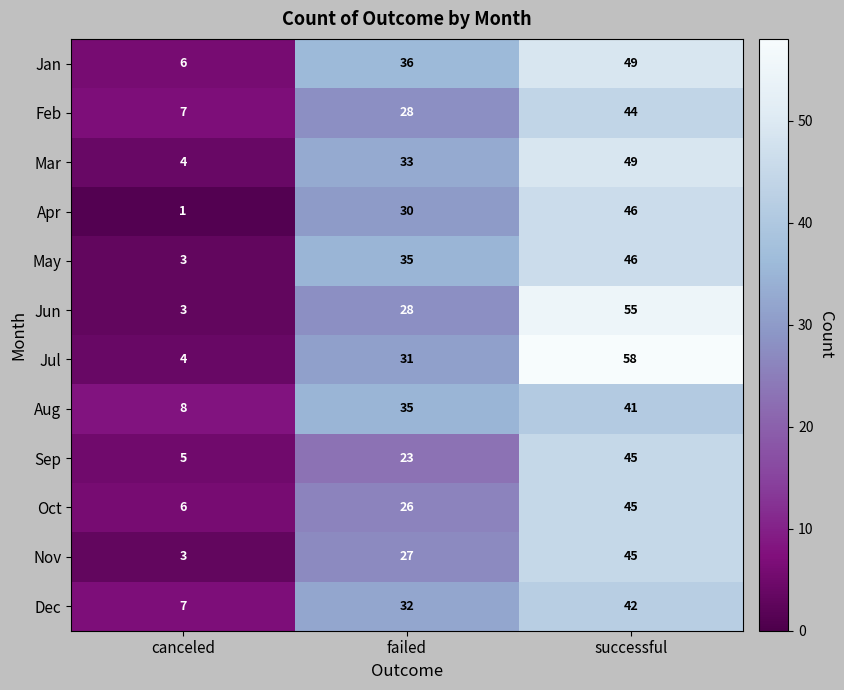

Which category has the highest value across all series?

successful